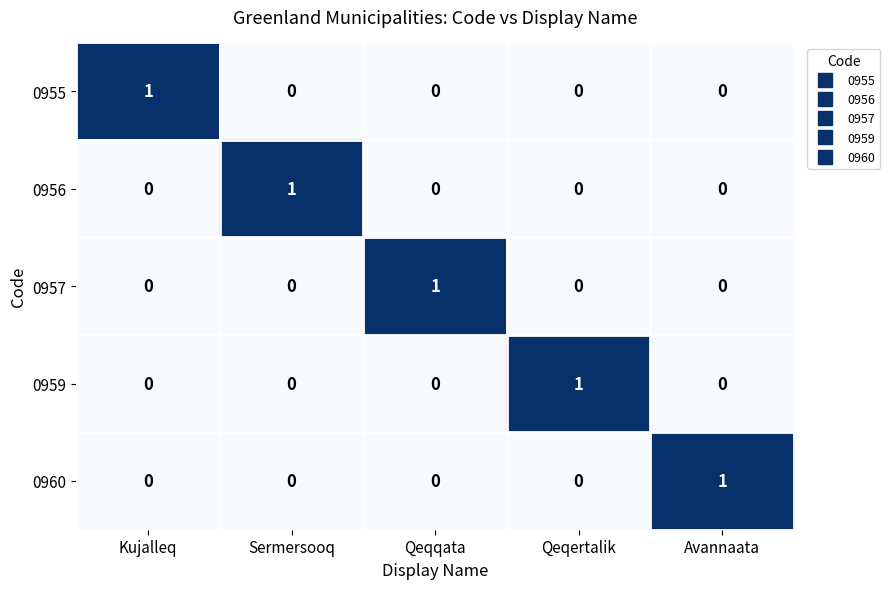

Reading right to left, list all the values displayed in this chart.

0955: 0	0	0	0	1
0956: 0	0	0	1	0
0957: 0	0	1	0	0
0959: 0	1	0	0	0
0960: 1	0	0	0	0